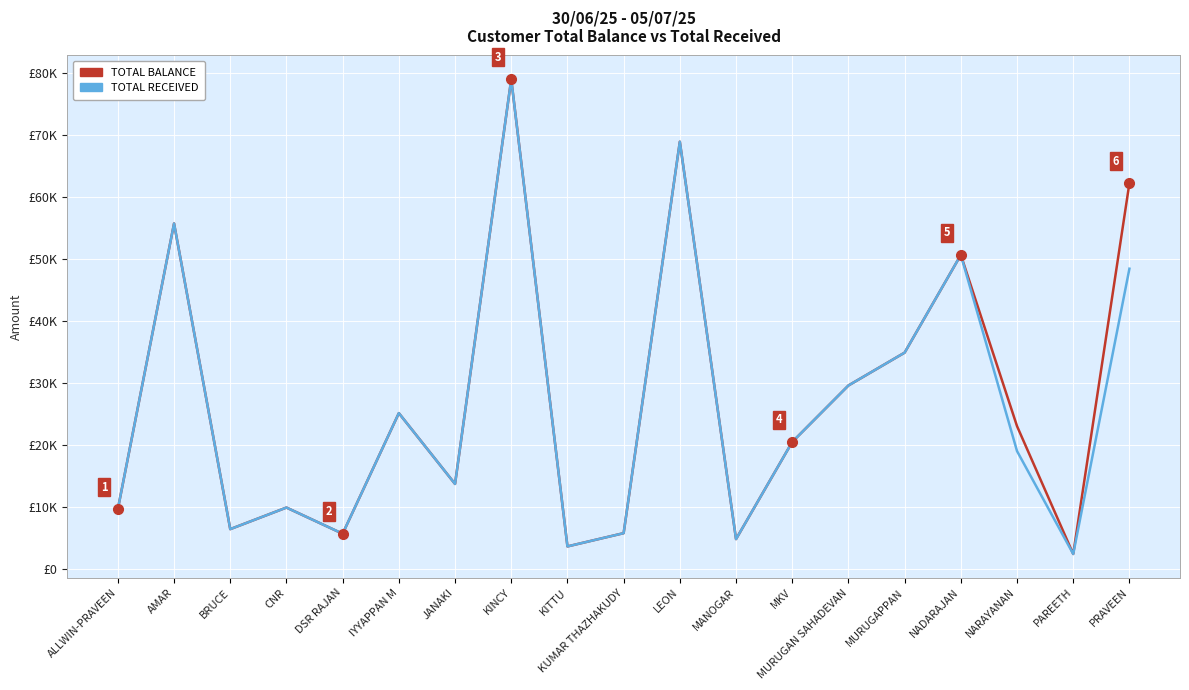

What is the sum of all TOTAL RECEIVED values?

493590